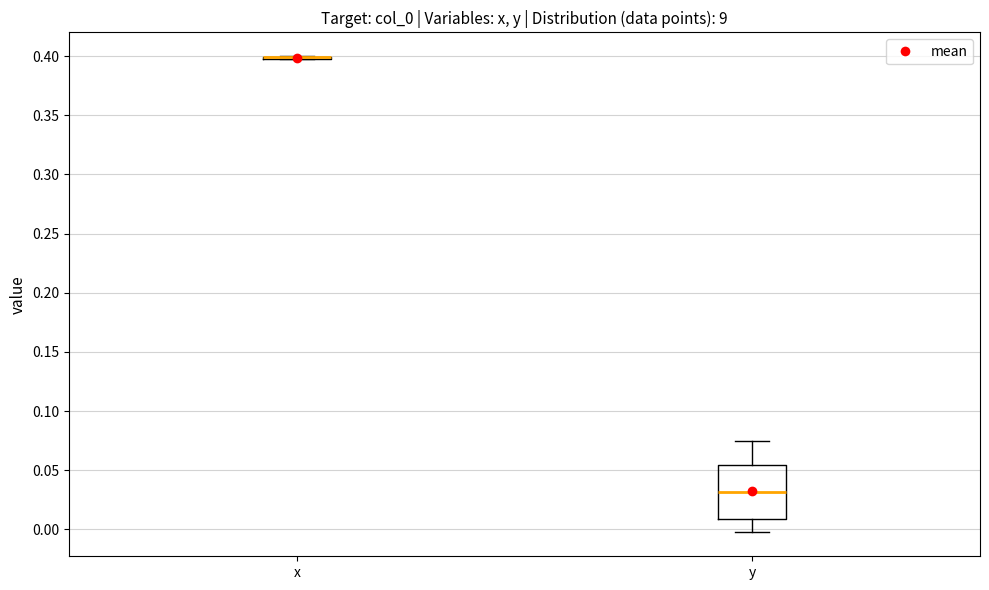

Reading left to right, transcribe this box plot: for each box, give where its median line is, the range the box spans, and where its two whiskers end, as read against the y-axis. The values are not printed on the chart, so give them approximately, as read against the axis.

x: box collapsed to a line at 0.400, whiskers 0.400 to 0.400
y: median 0.030, box 0.010 to 0.055, whiskers -0.005 to 0.075